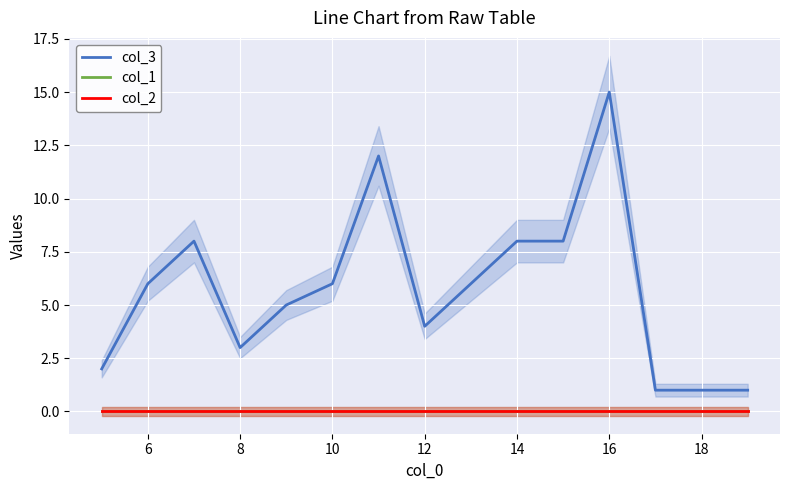

Is it true that col_2 equals 0 at 18?

True